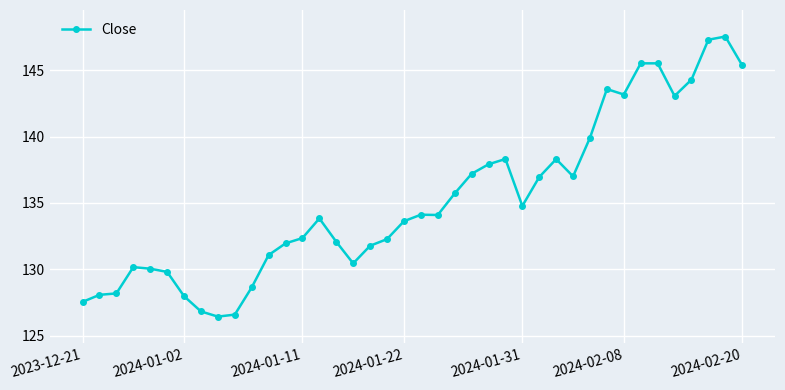

Count the number of categories in the chart.

40